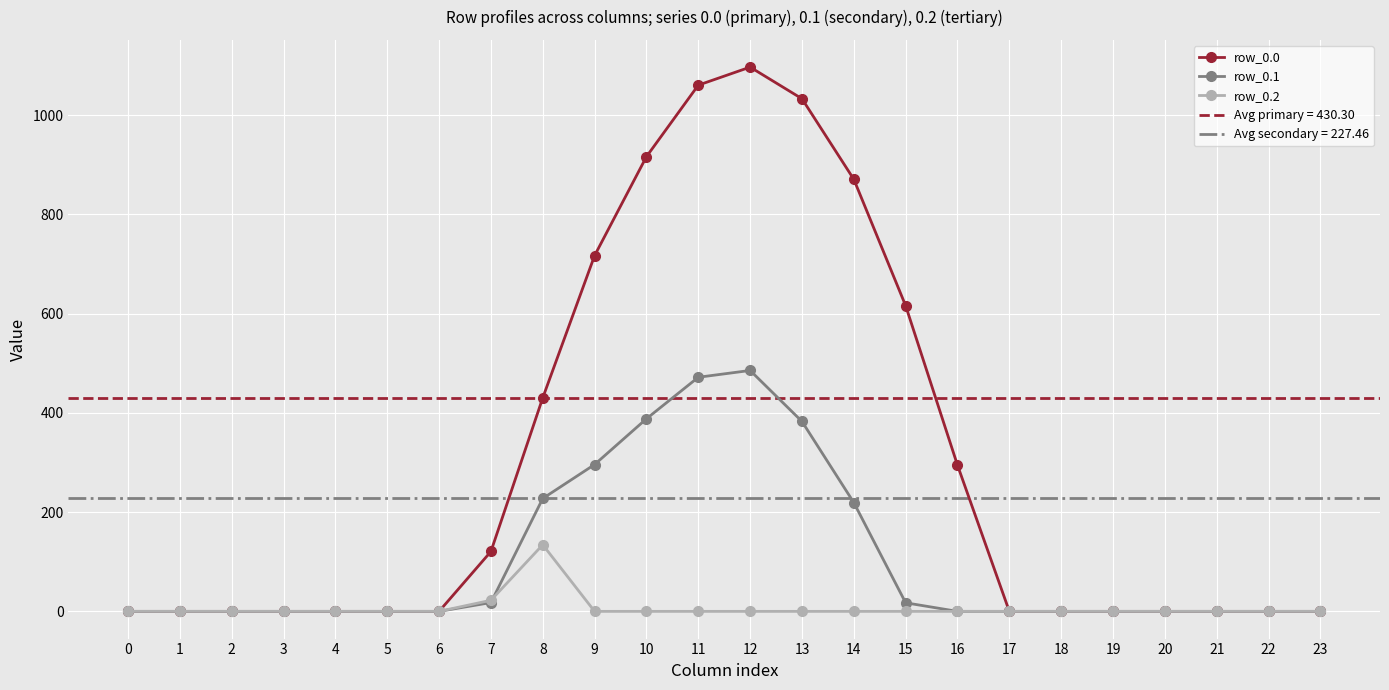

True or false: row_0.1 has a value of 391.9 at 9.

False